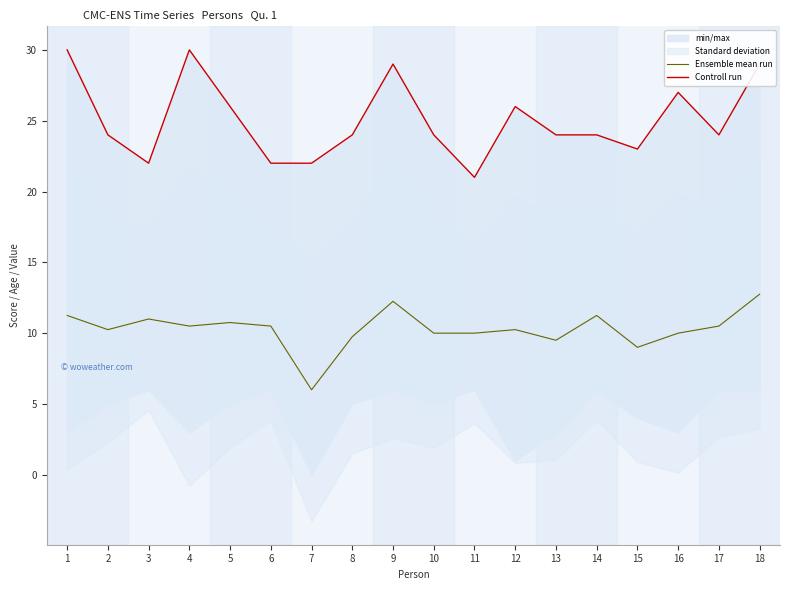

Where is Ensemble mean run nearest to the value 9?

15